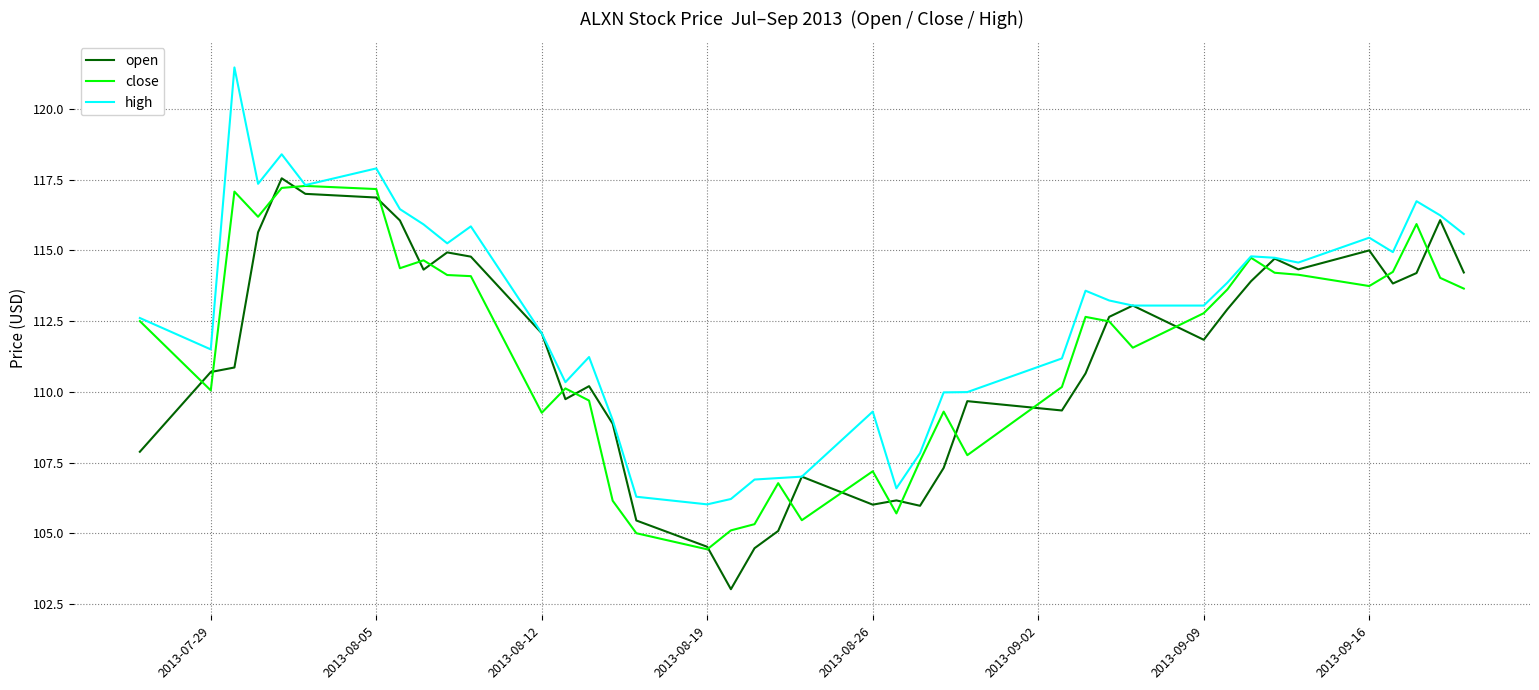

Which series ends up on top after the final intersection of close and open?

open